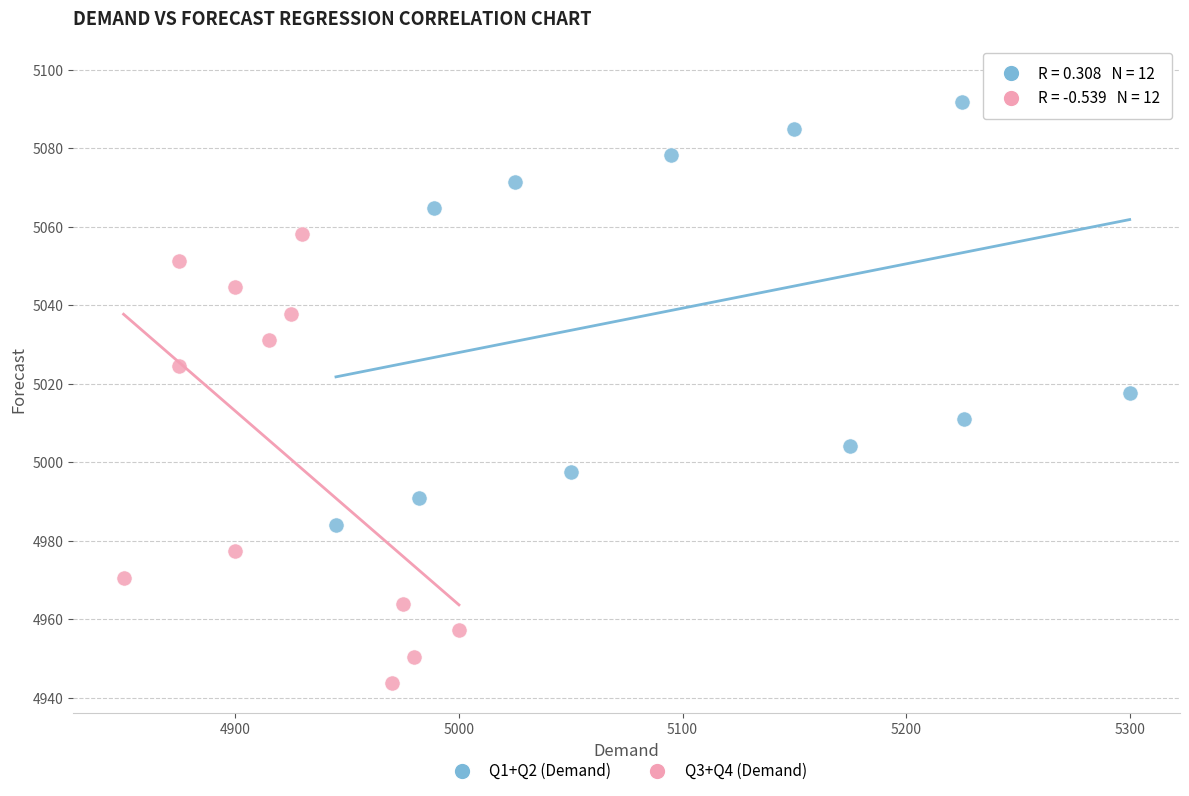

Which series contains the lowest Y value?

Q3+Q4 (Demand)